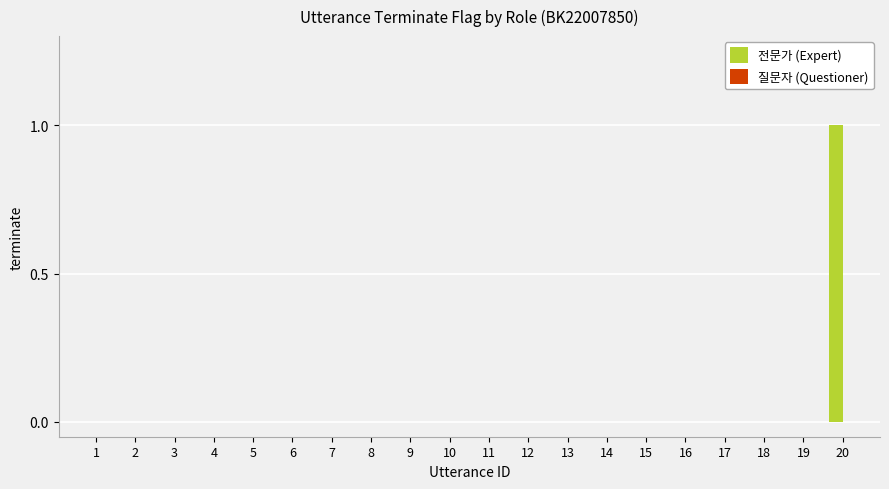

Reading left to right, list all the values displayed in this chart.

2=0	4=0	6=0	8=0	10=0	12=0	14=0	16=0	18=0	20=1